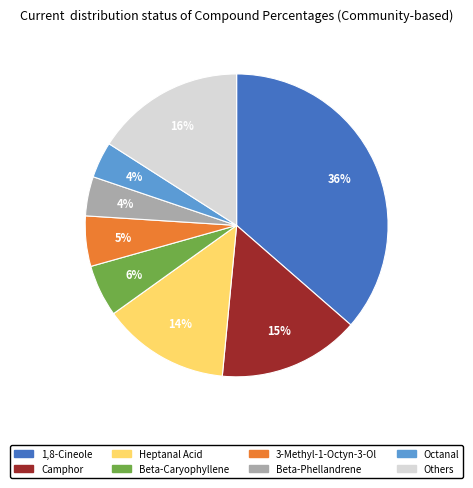

Is there a majority slice in this chart?

No